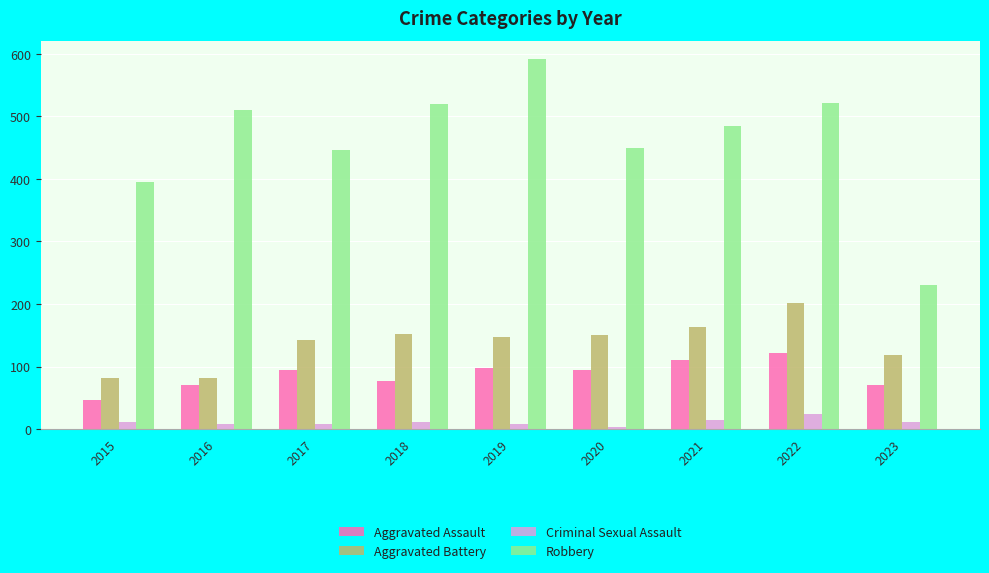

Which series changed the most between 2016 and 2018?

Aggravated Battery